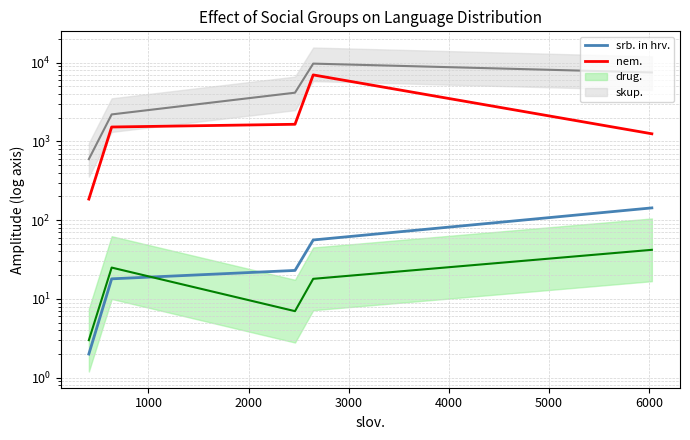

Reading left to right, extract all data points from this chart.

srb. in hrv.: 2	18	23	56	143
nem.: 185	1519	1645	6958	1246